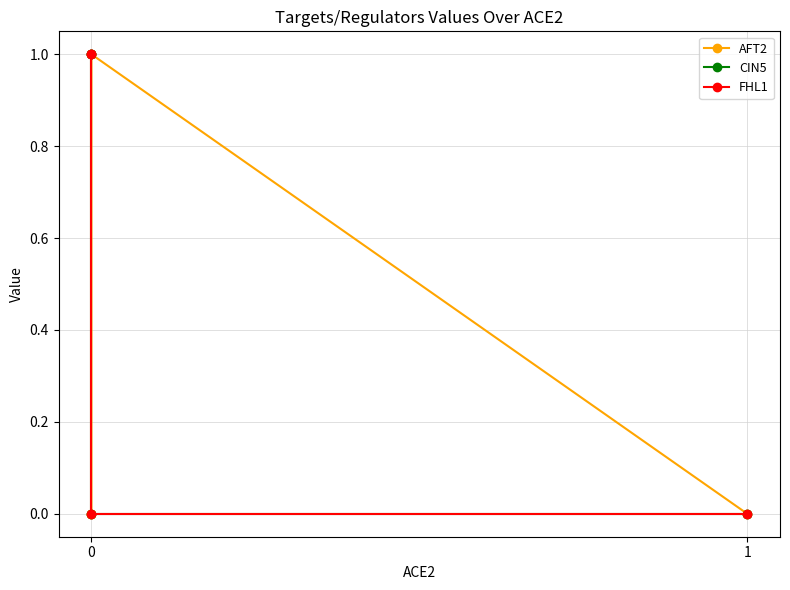

List the series in order of their peak value, highest first.

AFT2, CIN5, FHL1